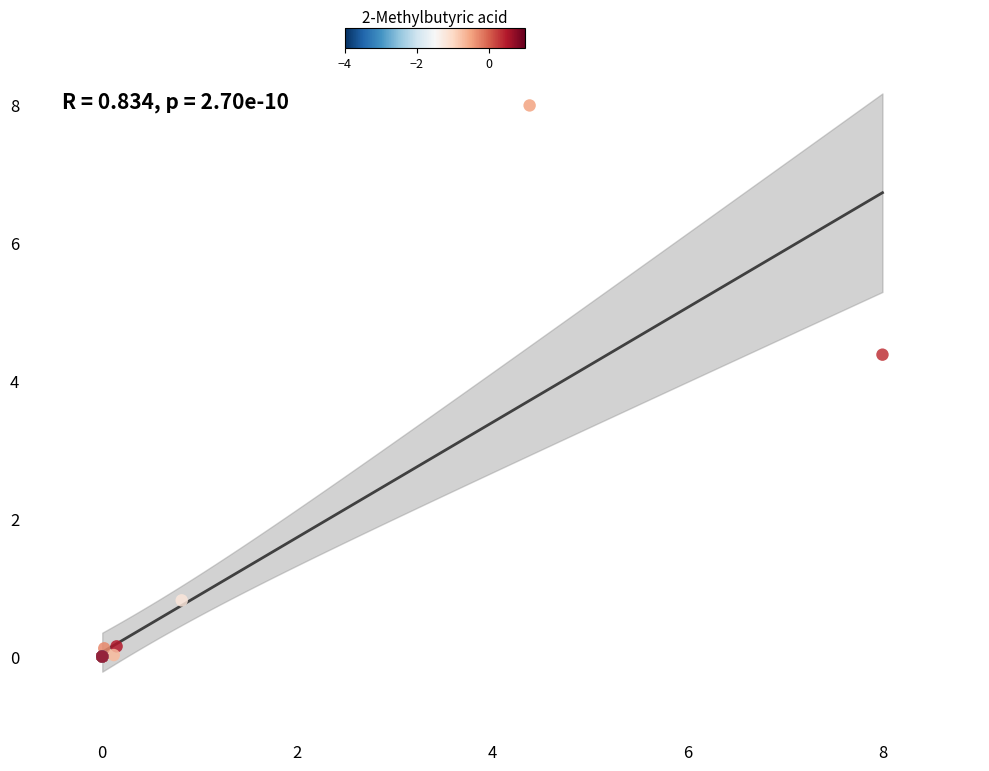

What Y value in the scatter plot is closest to 4?

4.4